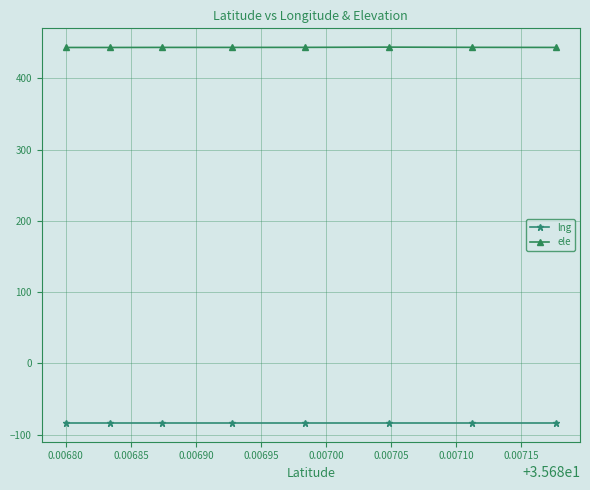

Which series has the largest range (max minus min)?

ele